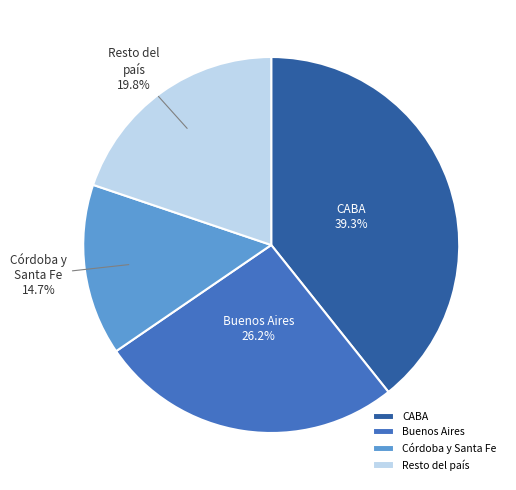

Is there any slice that represents more than half of the pie?

No